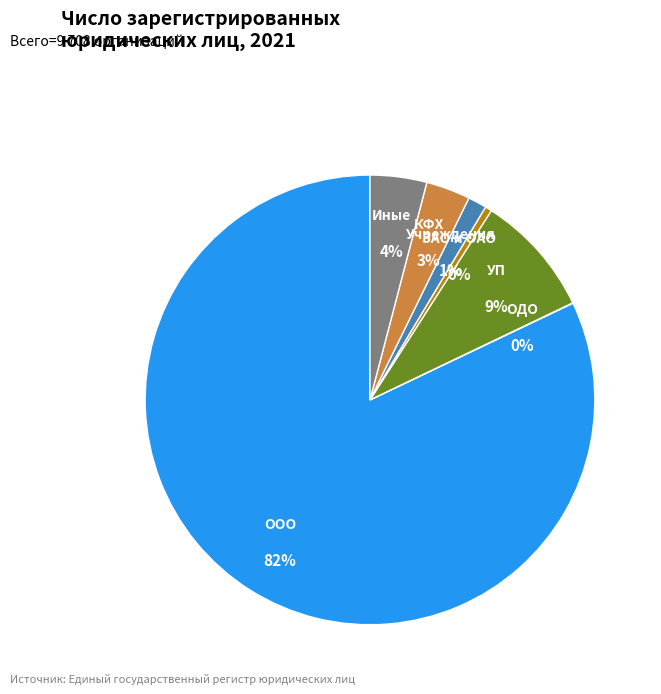

To the nearest percent, what is the average slice percentage?

14%